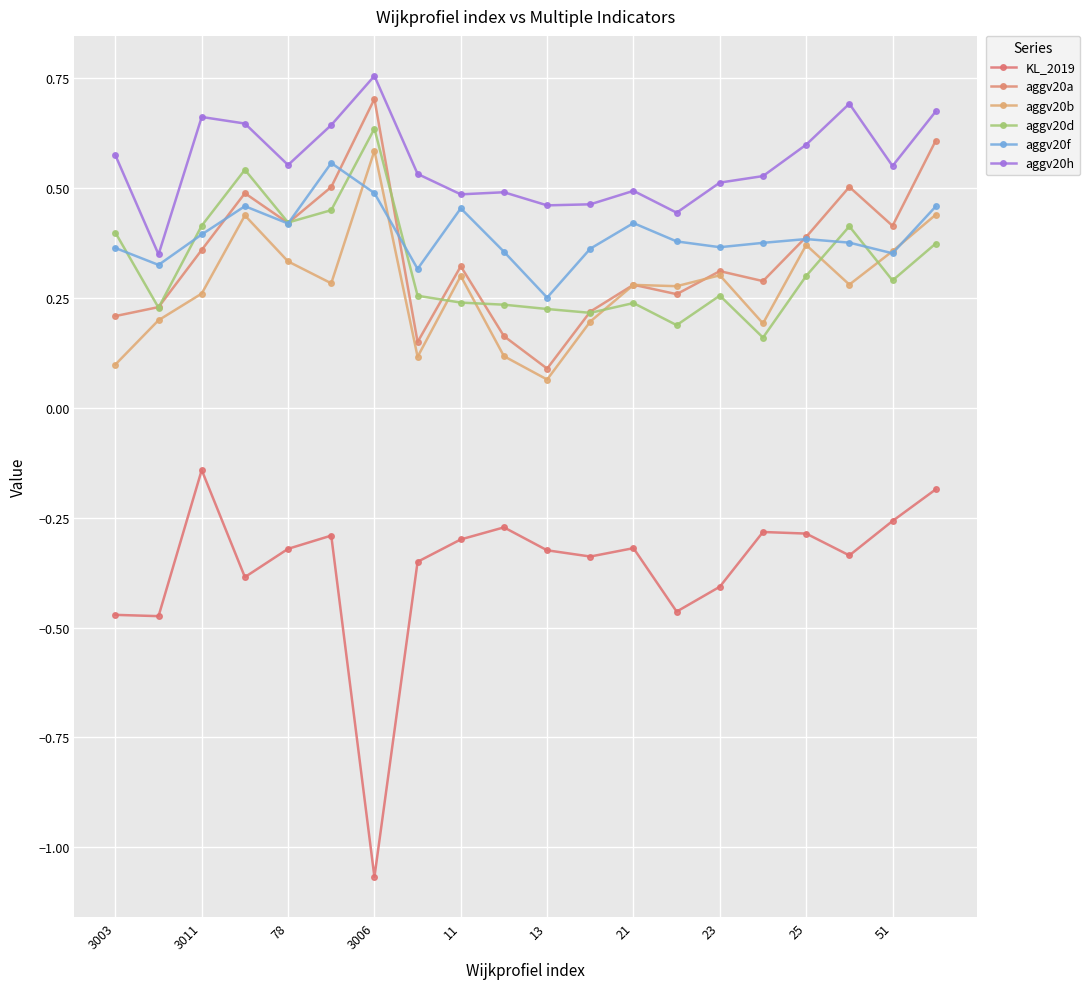

Which series has the largest total across all categories?

aggv20h